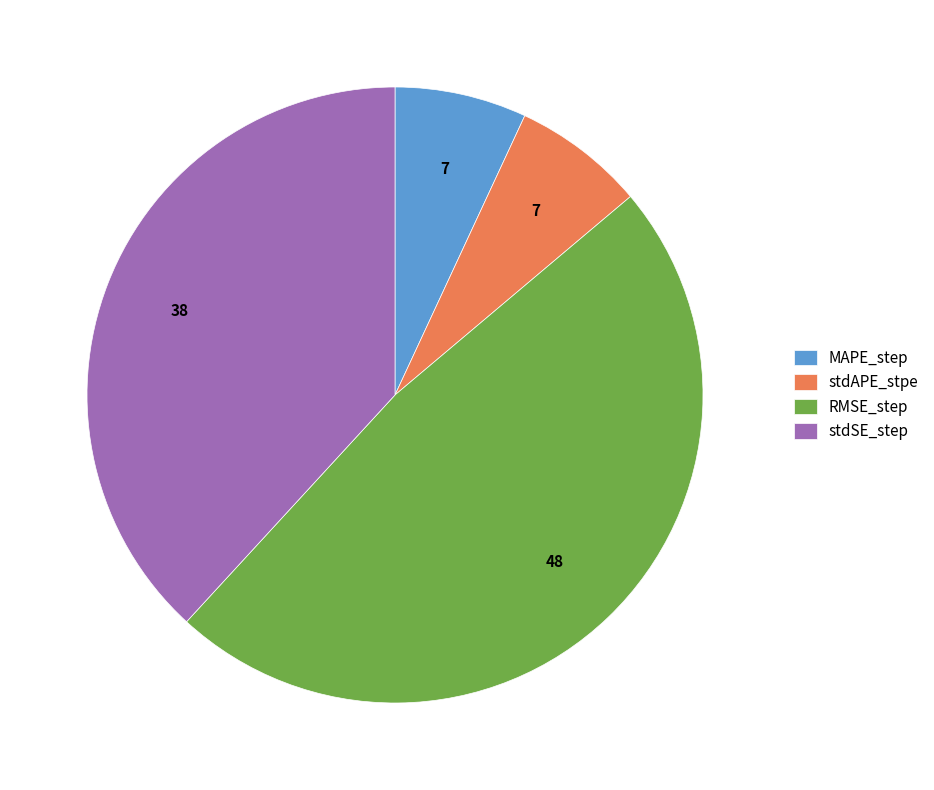

Between MAPE_step and RMSE_step, which is larger?

RMSE_step